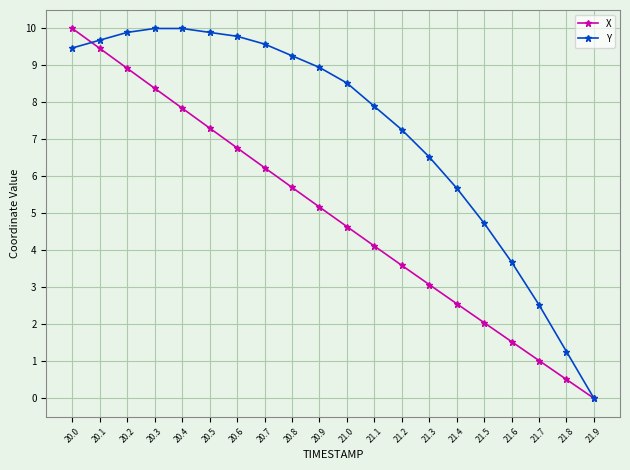

Is the value of Y at 21.7 greater than the value of X at 21.0?

No